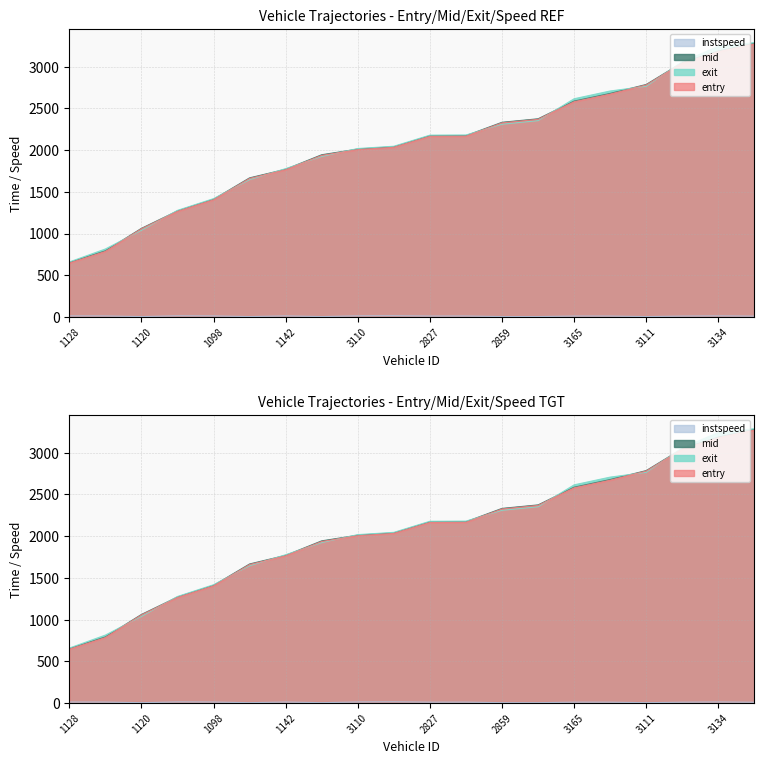

Which has a higher value, 2876 or 1098?

2876